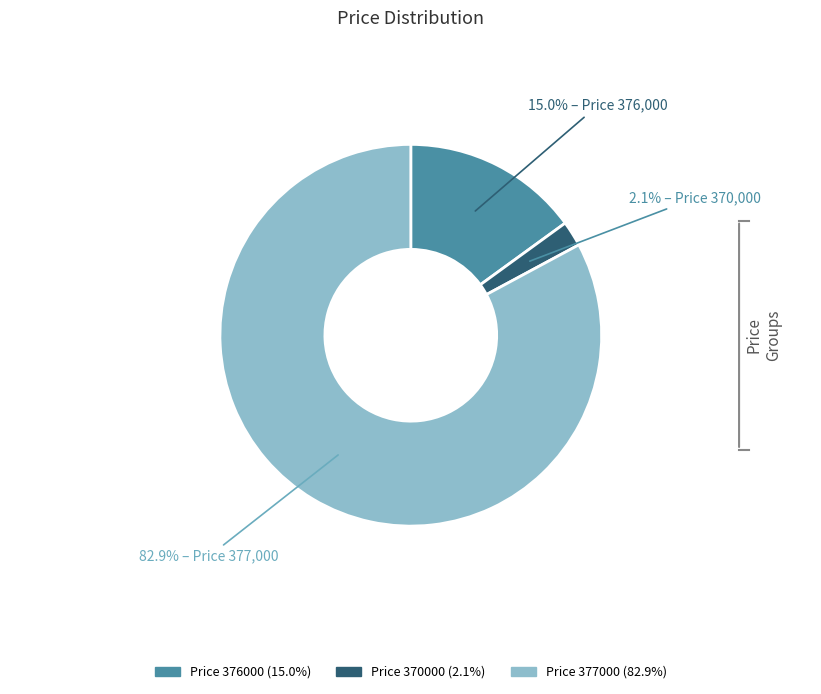

Does any single category account for the majority?

Yes